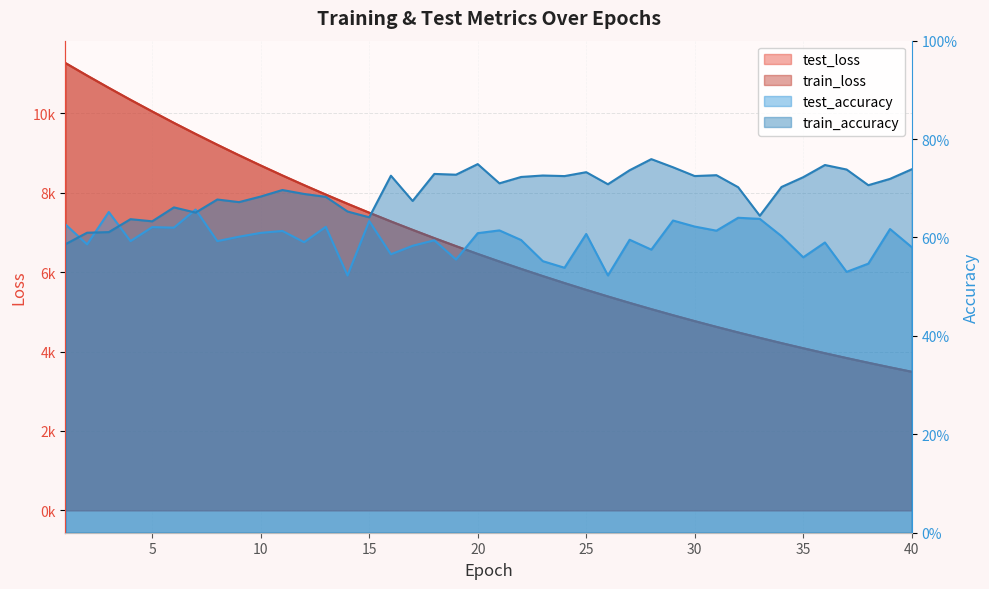

True or false: train_accuracy and train_loss intersect in this chart.

False